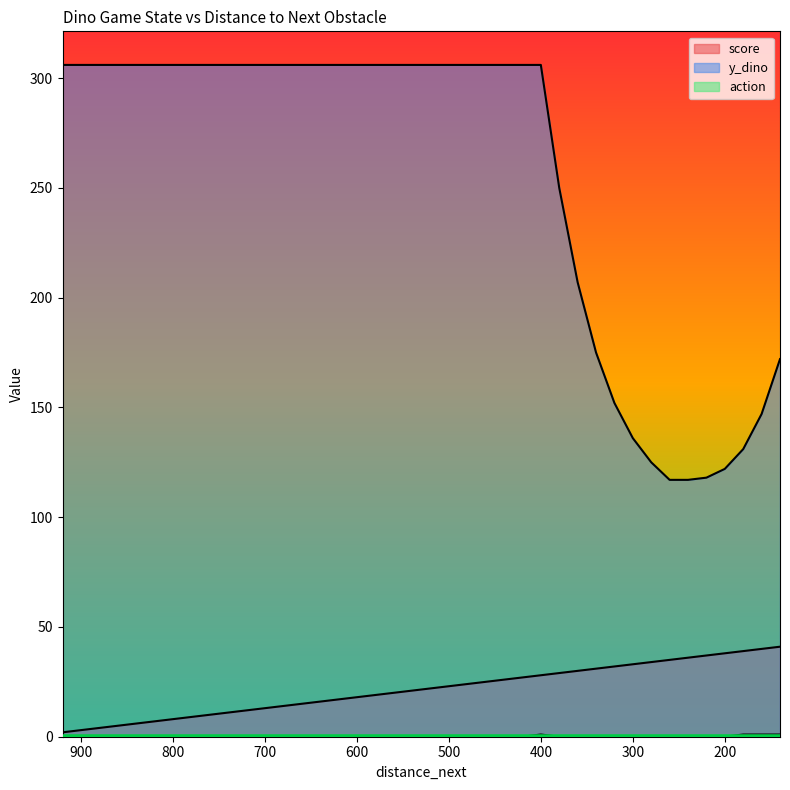

Which series changed the most between 480 and 420?

score